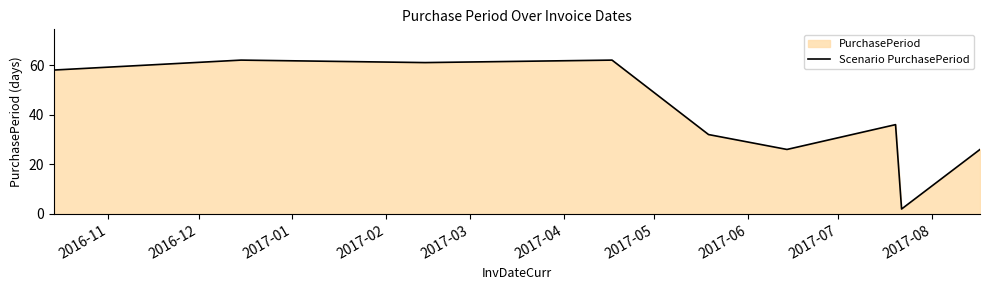

What is the difference between the maximum and minimum values?

60